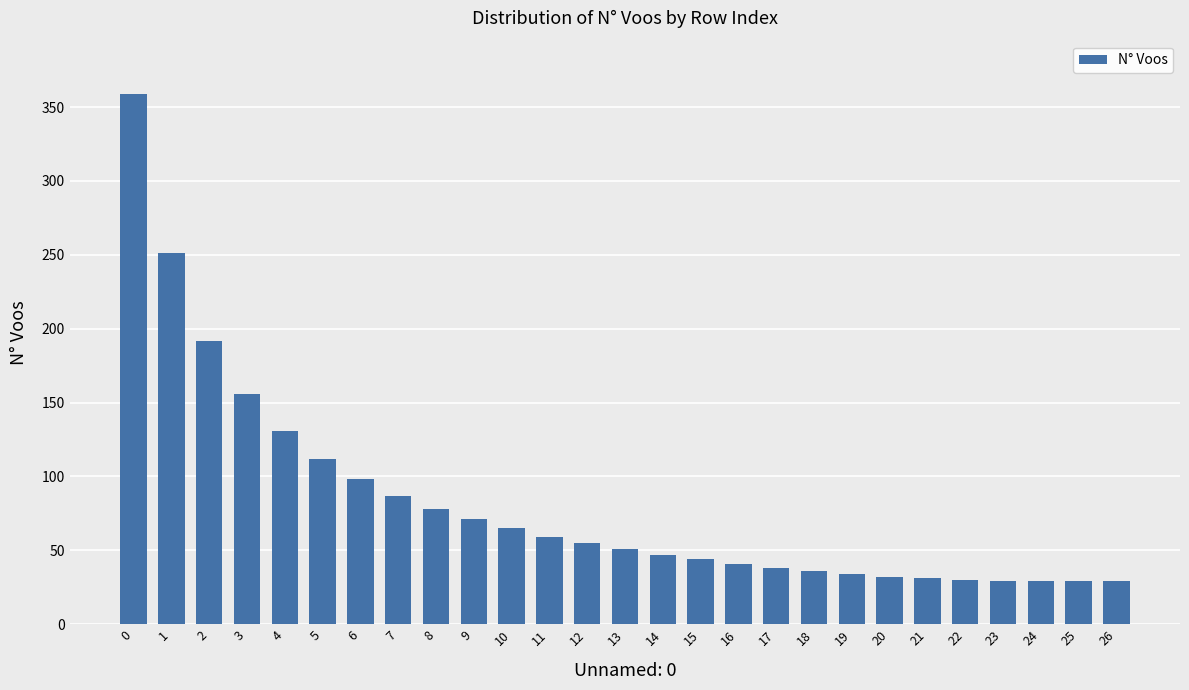

What is the value of the 21st bar from the left?

32